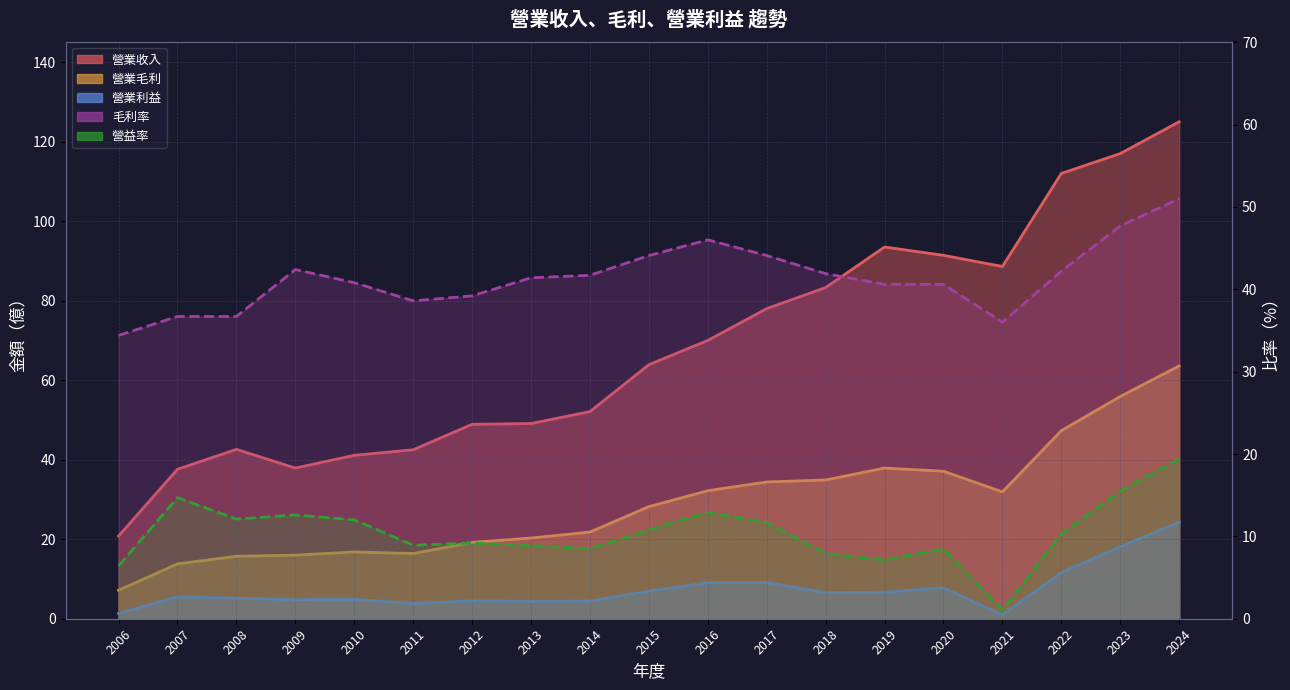

What is the spread (max minus min) of values at 2014?

47.7